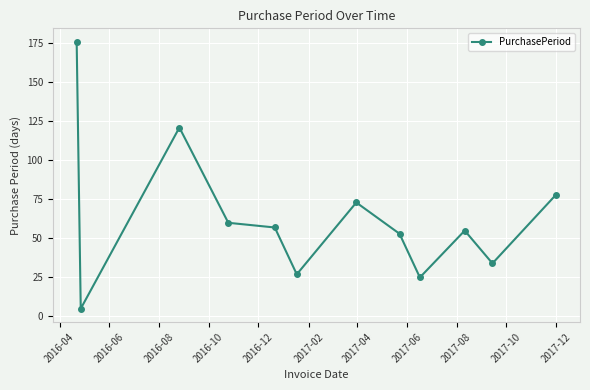

What is the minimum value shown in the chart?

5